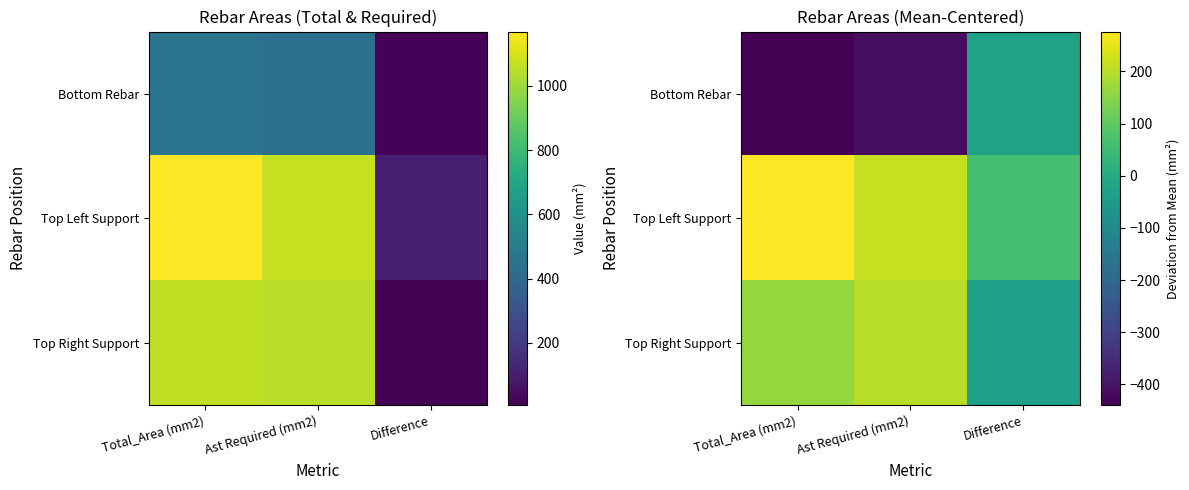

The Top Right Support series shows 292.4 at Ast Required (mm2). True or false?

False